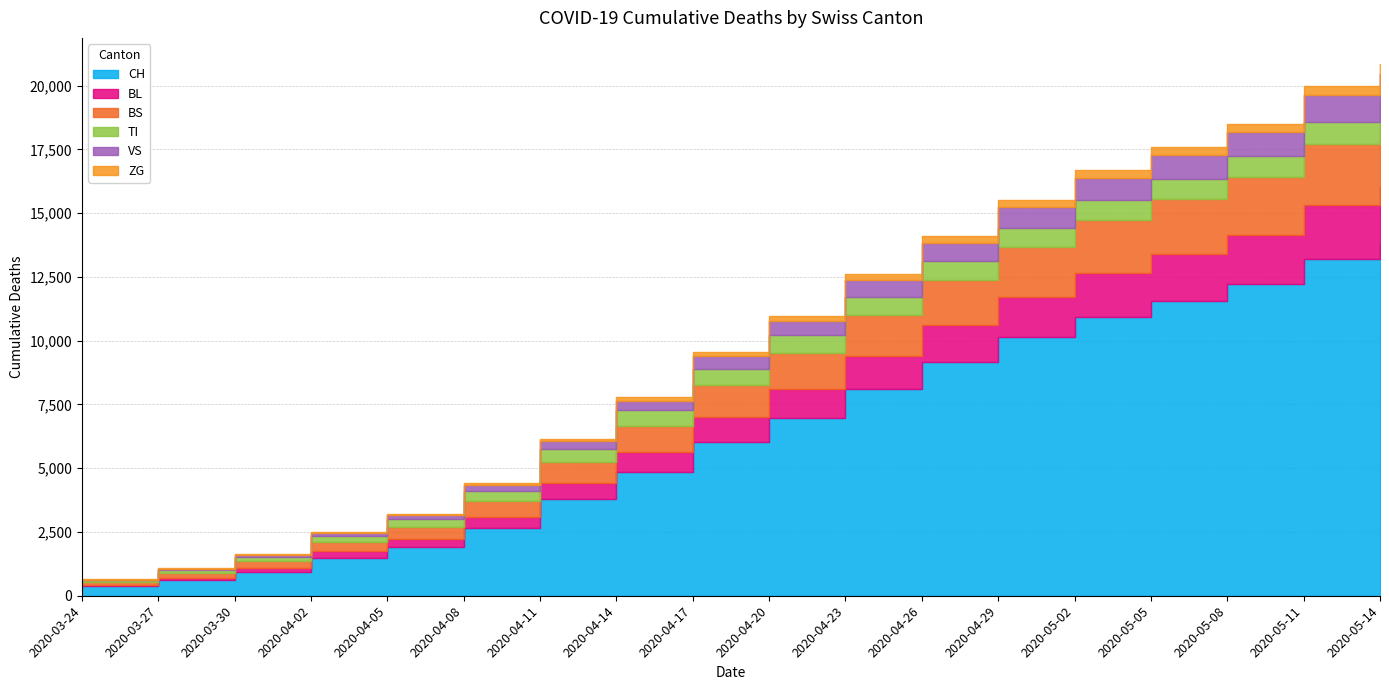

At which label does CH first exceed 6983?

2020-04-23